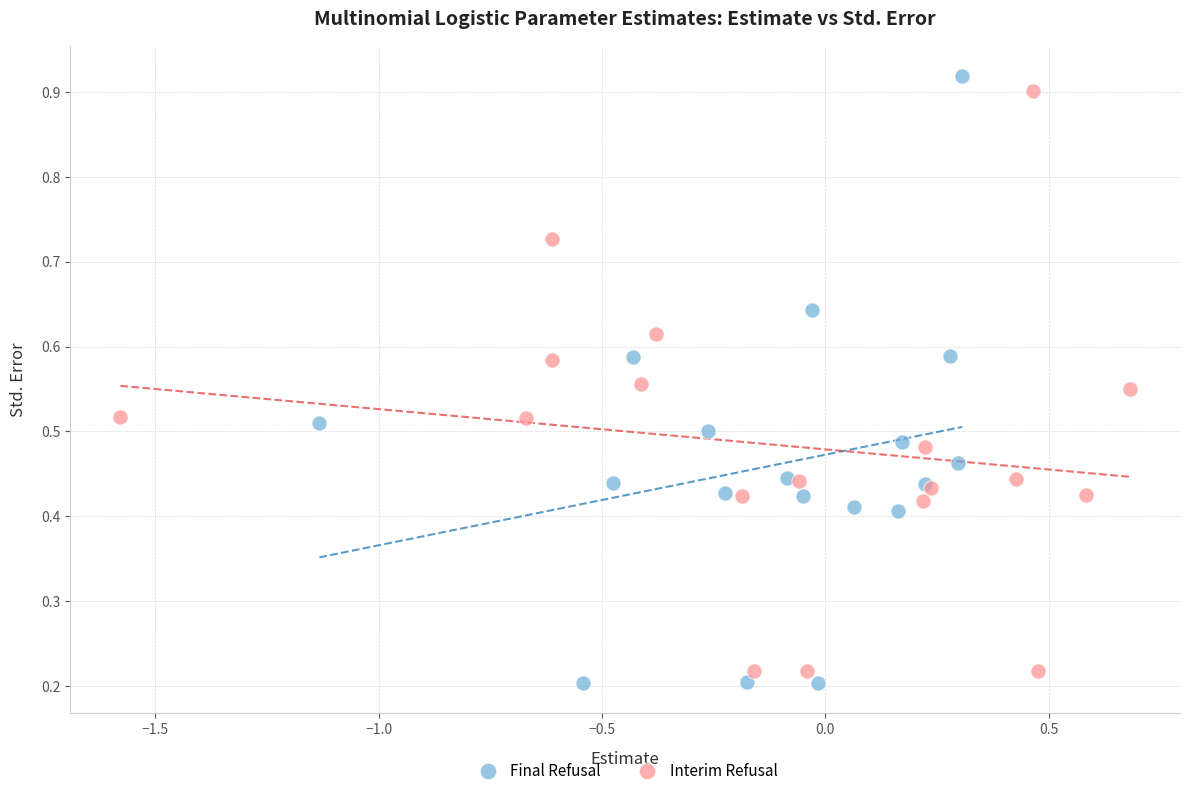

Which series has the widest spread of Y values?

Final Refusal